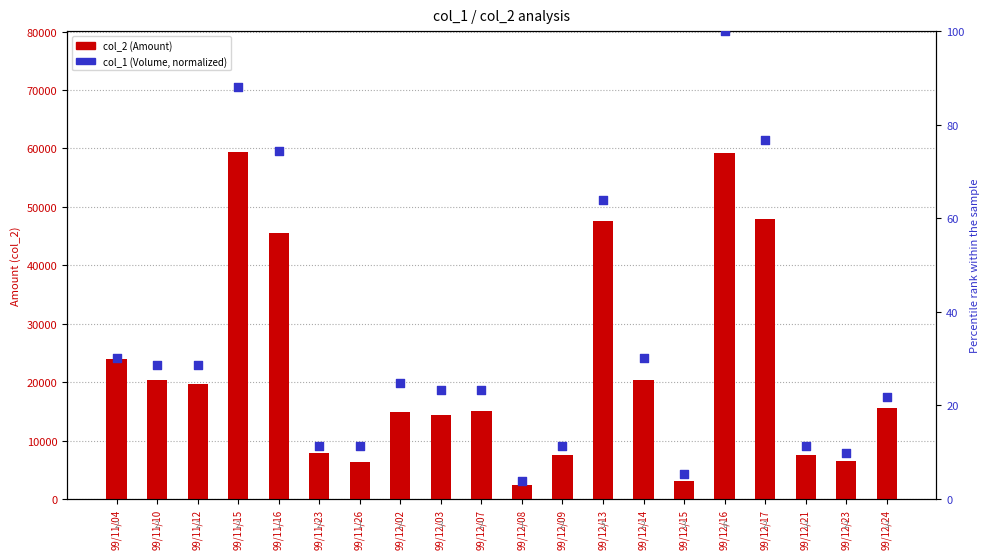

Which series has the largest total across all categories?

col_2 (Amount)